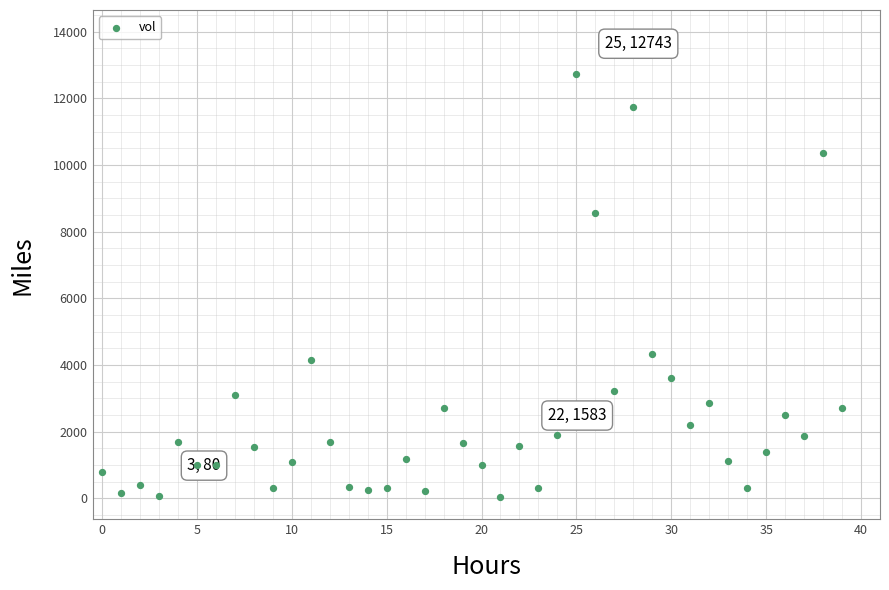

What is the range of Y values (max minus min)?

12709